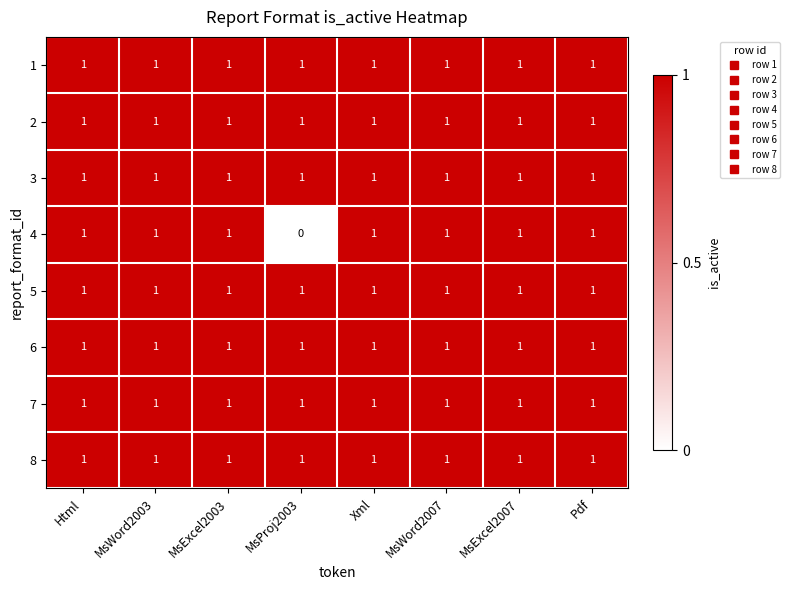

At how many categories does at least one series exceed 0?

8